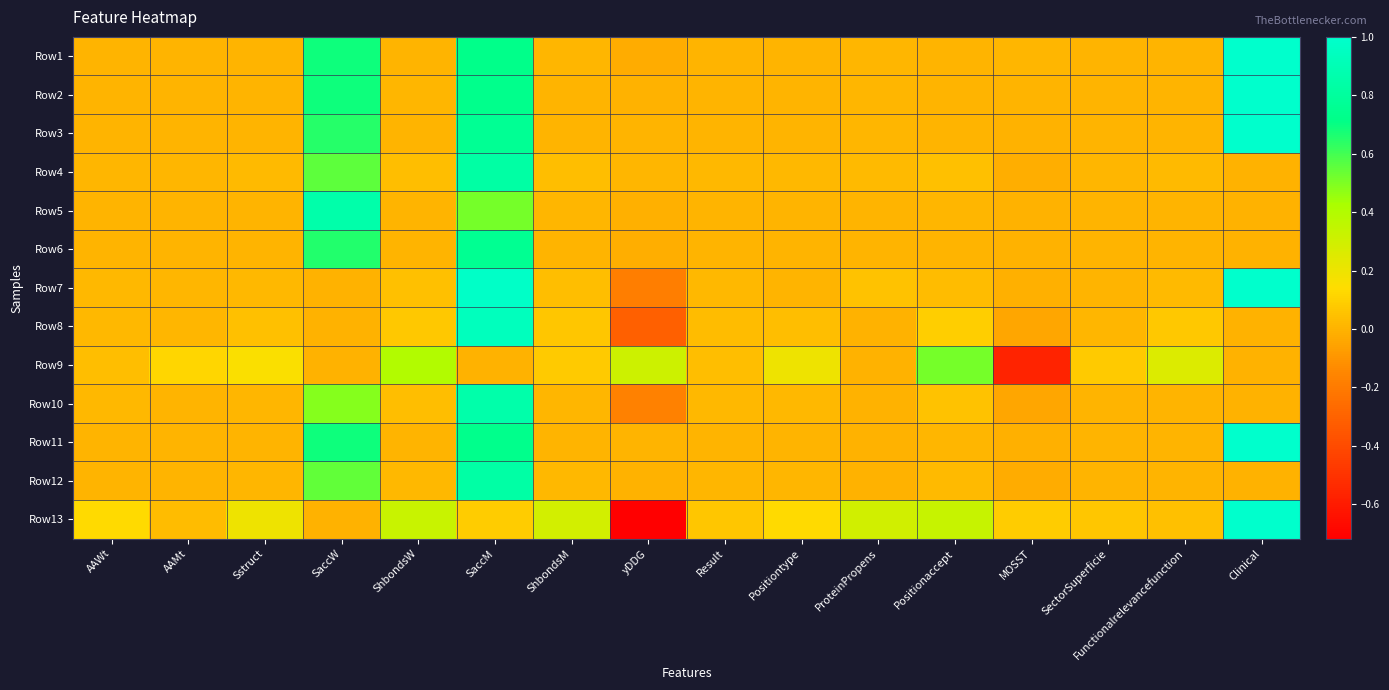

Reading right to left, list all the values displayed in this chart.

Row1: Clinical=1.0	Functionalrelevancefunction=0.0	SectorSuperficie=0.0	MOSST=0.0	Positionaccept=0.0	ProteinPropens=0.0	Positiontype=0.0	Result=0.0	yDDG=-0.0	ShbondsM=0.0	SaccM=0.7	ShbondsW=0.0	SaccW=0.7	Sstruct=0.0	AAMt=0.0	AAWt=0.0
Row2: Clinical=1.0	Functionalrelevancefunction=0.0	SectorSuperficie=0.0	MOSST=0.0	Positionaccept=0.0	ProteinPropens=0.0	Positiontype=0.0	Result=0.0	yDDG=-0.0	ShbondsM=0.0	SaccM=0.7	ShbondsW=0.0	SaccW=0.7	Sstruct=0.0	AAMt=0.0	AAWt=0.0
Row3: Clinical=1.0	Functionalrelevancefunction=0.0	SectorSuperficie=0.0	MOSST=-0.0	Positionaccept=0.0	ProteinPropens=0.0	Positiontype=0.0	Result=0.0	yDDG=0.0	ShbondsM=0.0	SaccM=0.8	ShbondsW=0.0	SaccW=0.6	Sstruct=0.0	AAMt=0.0	AAWt=0.0
Row4: Clinical=0.0	Functionalrelevancefunction=0.0	SectorSuperficie=0.0	MOSST=-0.0	Positionaccept=0.0	ProteinPropens=0.0	Positiontype=0.0	Result=0.0	yDDG=0.0	ShbondsM=0.0	SaccM=0.8	ShbondsW=0.0	SaccW=0.6	Sstruct=0.0	AAMt=0.0	AAWt=0.0
Row5: Clinical=0.0	Functionalrelevancefunction=0.0	SectorSuperficie=0.0	MOSST=-0.0	Positionaccept=0.0	ProteinPropens=0.0	Positiontype=0.0	Result=0.0	yDDG=-0.0	ShbondsM=0.0	SaccM=0.5	ShbondsW=0.0	SaccW=0.9	Sstruct=0.0	AAMt=0.0	AAWt=0.0
Row6: Clinical=0.0	Functionalrelevancefunction=0.0	SectorSuperficie=0.0	MOSST=-0.0	Positionaccept=0.0	ProteinPropens=0.0	Positiontype=0.0	Result=0.0	yDDG=-0.0	ShbondsM=0.0	SaccM=0.8	ShbondsW=0.0	SaccW=0.7	Sstruct=0.0	AAMt=0.0	AAWt=0.0
Row7: Clinical=1.0	Functionalrelevancefunction=0.0	SectorSuperficie=0.0	MOSST=-0.0	Positionaccept=0.0	ProteinPropens=0.1	Positiontype=0.0	Result=0.0	yDDG=-0.2	ShbondsM=0.0	SaccM=1.0	ShbondsW=0.0	SaccW=0.0	Sstruct=0.0	AAMt=0.0	AAWt=0.0
Row8: Clinical=0.0	Functionalrelevancefunction=0.1	SectorSuperficie=0.0	MOSST=-0.0	Positionaccept=0.1	ProteinPropens=0.0	Positiontype=0.0	Result=0.0	yDDG=-0.3	ShbondsM=0.1	SaccM=0.9	ShbondsW=0.1	SaccW=0.0	Sstruct=0.0	AAMt=0.0	AAWt=0.0
Row9: Clinical=0.0	Functionalrelevancefunction=0.3	SectorSuperficie=0.1	MOSST=-0.6	Positionaccept=0.5	ProteinPropens=0.0	Positiontype=0.2	Result=0.0	yDDG=0.3	ShbondsM=0.1	SaccM=0.0	ShbondsW=0.4	SaccW=0.0	Sstruct=0.2	AAMt=0.1	AAWt=0.0
Row10: Clinical=0.0	Functionalrelevancefunction=0.0	SectorSuperficie=0.0	MOSST=-0.0	Positionaccept=0.0	ProteinPropens=0.0	Positiontype=0.0	Result=0.0	yDDG=-0.2	ShbondsM=0.0	SaccM=0.9	ShbondsW=0.0	SaccW=0.5	Sstruct=0.0	AAMt=0.0	AAWt=0.0
Row11: Clinical=1.0	Functionalrelevancefunction=0.0	SectorSuperficie=0.0	MOSST=-0.0	Positionaccept=0.0	ProteinPropens=0.0	Positiontype=0.0	Result=0.0	yDDG=0.0	ShbondsM=0.0	SaccM=0.7	ShbondsW=0.0	SaccW=0.7	Sstruct=0.0	AAMt=0.0	AAWt=0.0
Row12: Clinical=0.0	Functionalrelevancefunction=0.0	SectorSuperficie=0.0	MOSST=-0.0	Positionaccept=0.0	ProteinPropens=0.0	Positiontype=0.0	Result=0.0	yDDG=0.0	ShbondsM=0.0	SaccM=0.8	ShbondsW=0.0	SaccW=0.5	Sstruct=0.0	AAMt=0.0	AAWt=0.0
Row13: Clinical=1.0	Functionalrelevancefunction=0.0	SectorSuperficie=0.1	MOSST=0.1	Positionaccept=0.3	ProteinPropens=0.3	Positiontype=0.1	Result=0.1	yDDG=-0.7	ShbondsM=0.3	SaccM=0.1	ShbondsW=0.3	SaccW=0.0	Sstruct=0.2	AAMt=0.0	AAWt=0.1